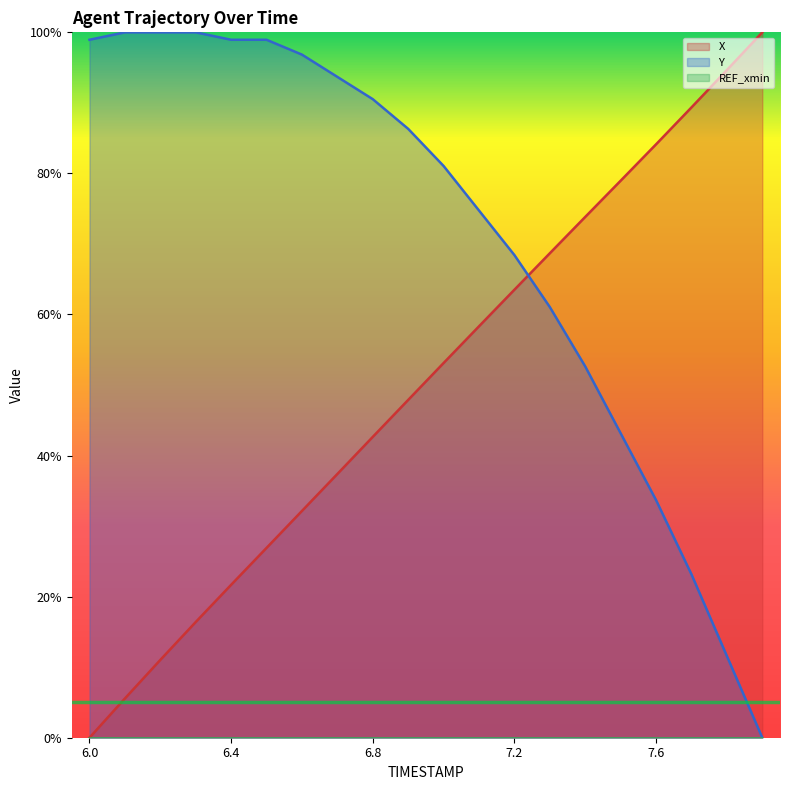

Is the value of Y at 7.8 greater than the value of X at 6.2?

Yes